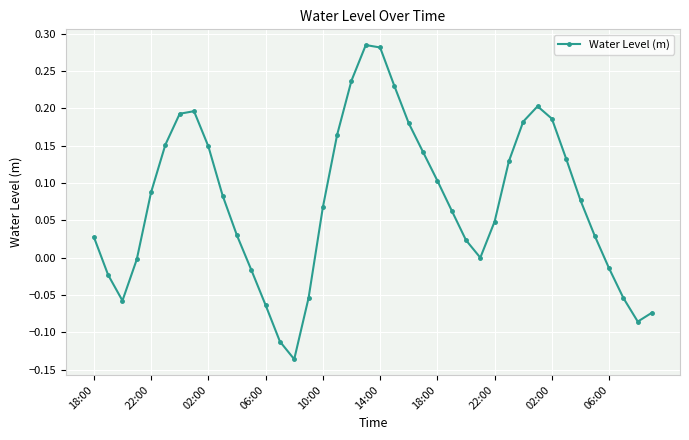

How many points are lower than both their immediate neighbors (excluding endpoints)?

4